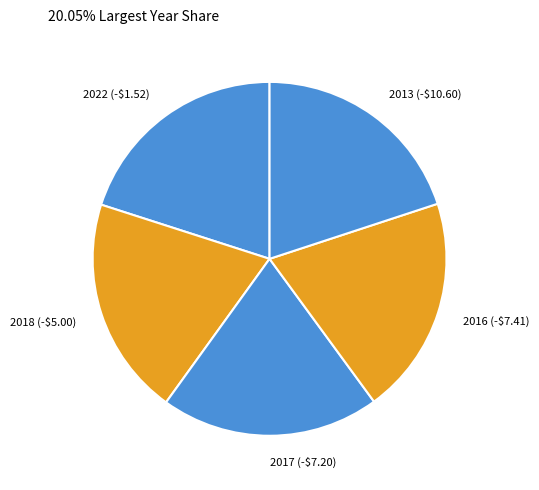

Is 2017 (-$7.20) the majority of the pie?

No